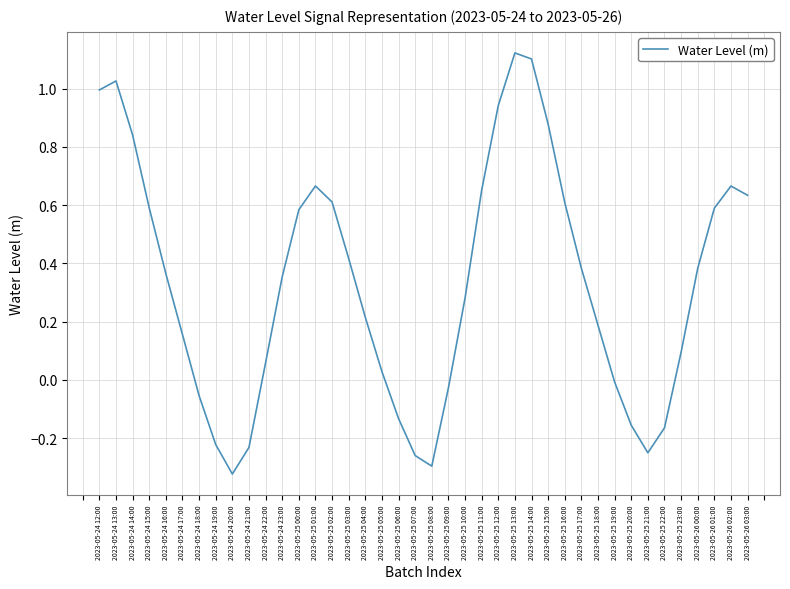

The value at 2023-05-26 01:00 is 0.8. True or false?

False